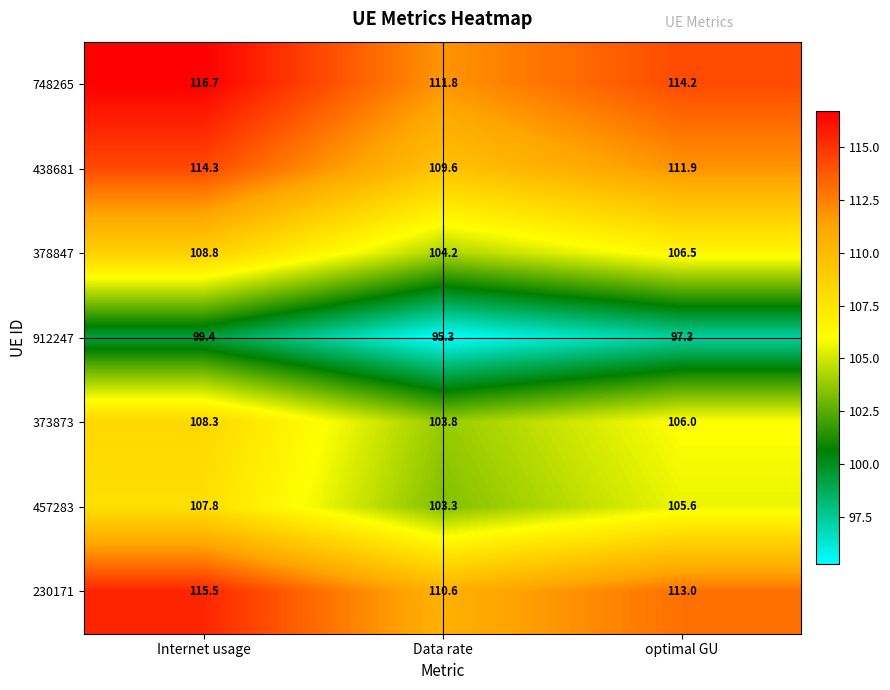

At how many categories does at least one series exceed 97?

3